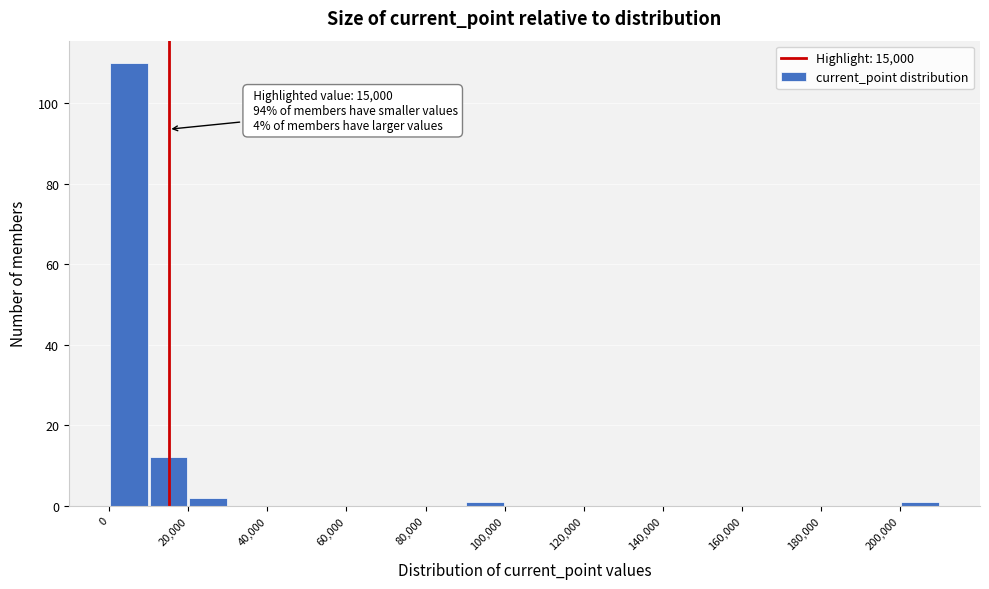

Which range on the x-axis has the tallest bar?

0 to 10000